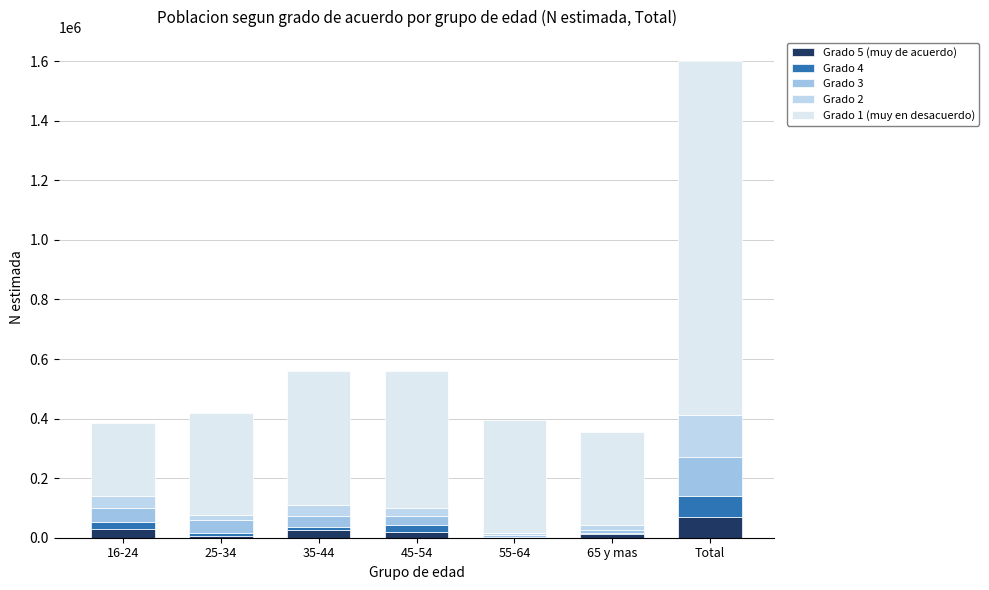

How many data points does each series have?

7